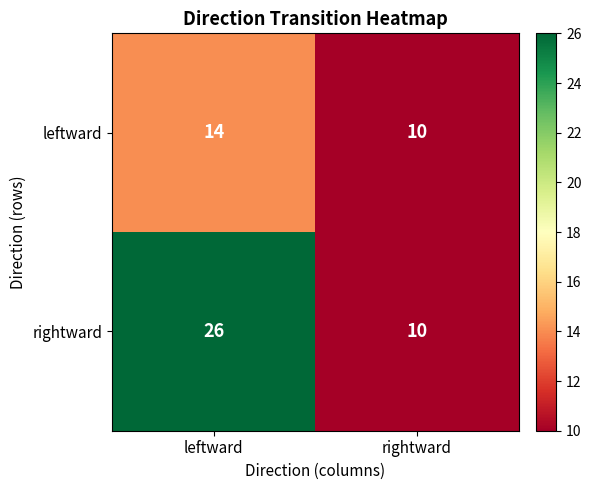

What is the average value of the leftward series?

12